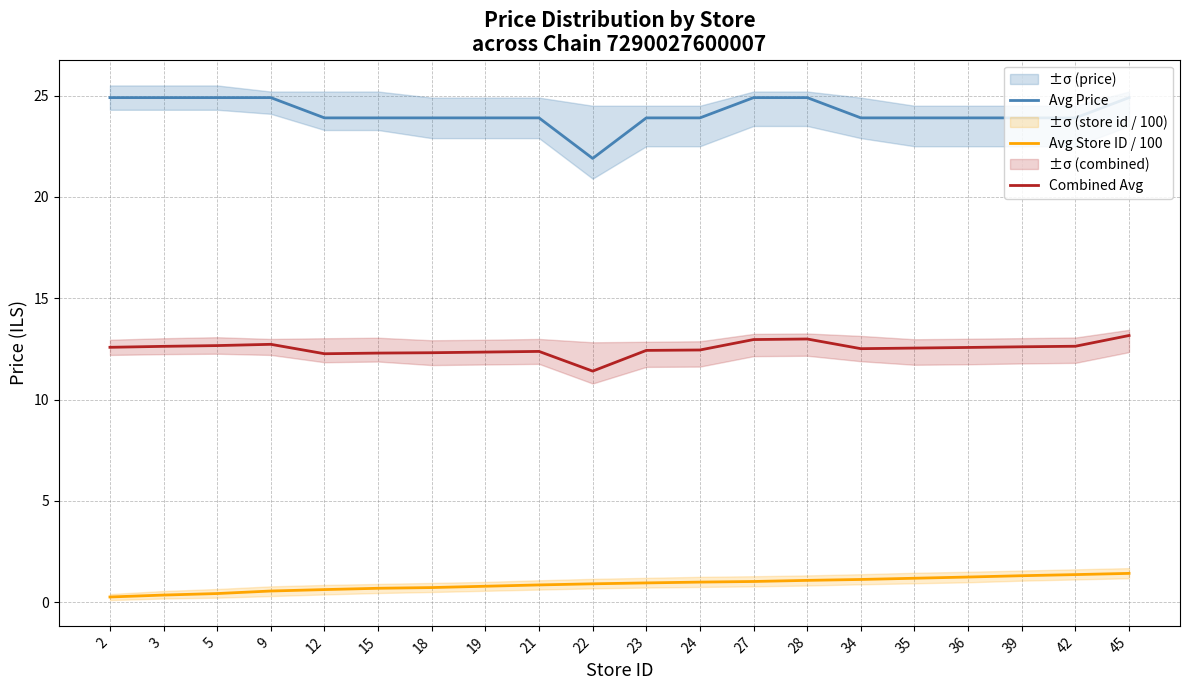

What is the difference between the second highest and second lowest values in the Avg Store ID / 100 series?

1.0